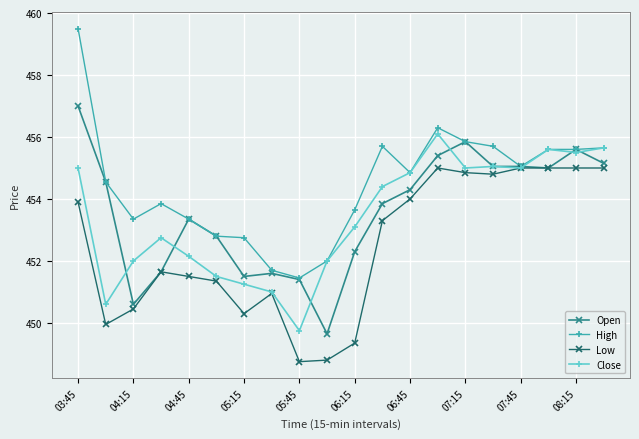

True or false: Close has more than 2 points higher than both neighbors.

True